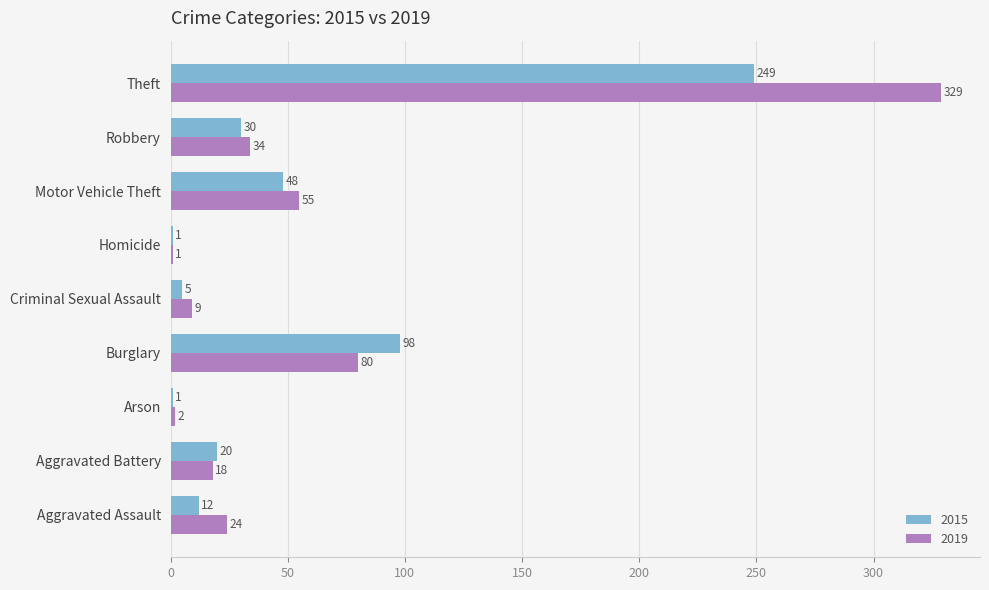

What is the approximate value of 2019 at Burglary, to the nearest 5?

80